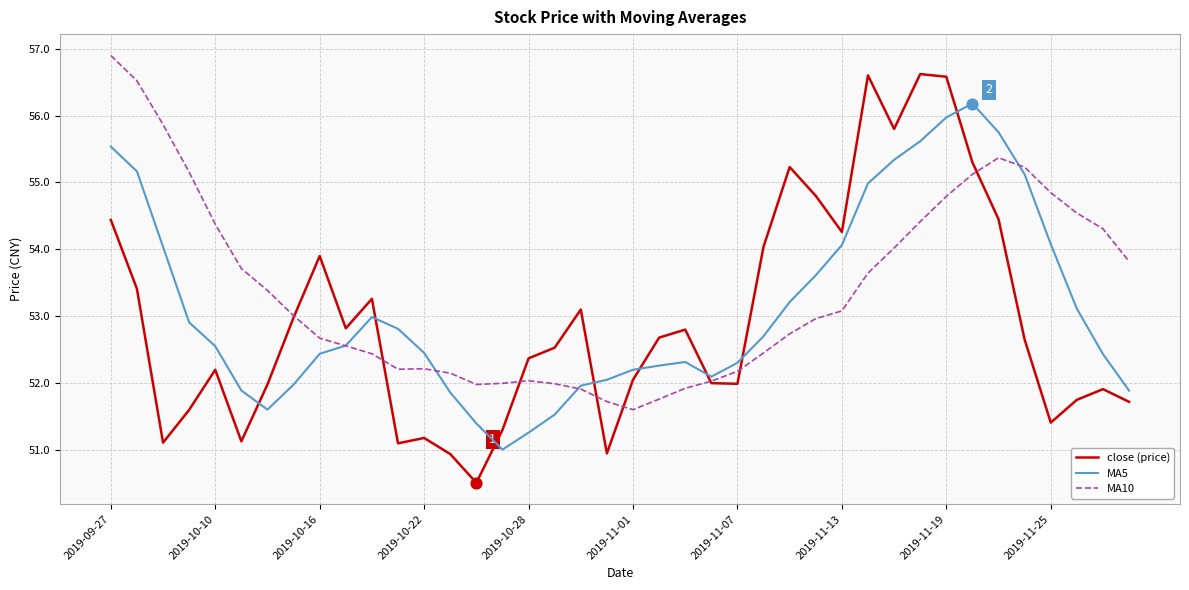

What is the greatest value displayed?

56.9